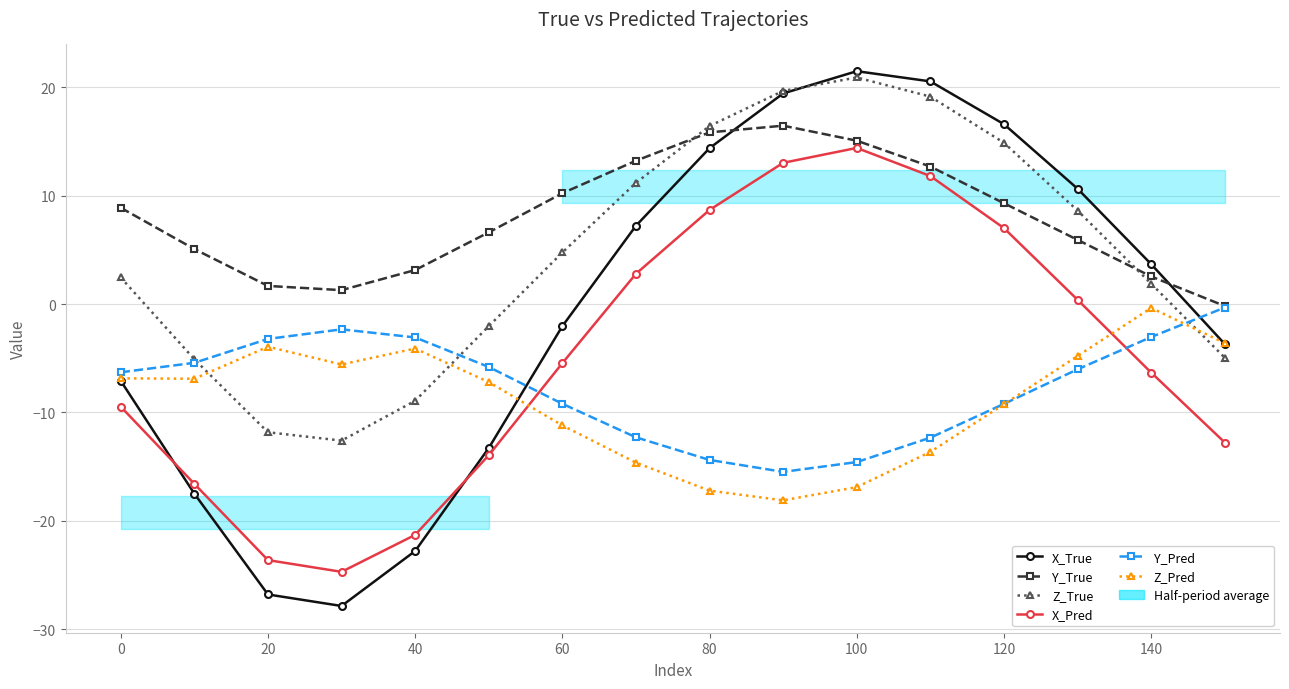

How many data points in Y_True are above 8?

8